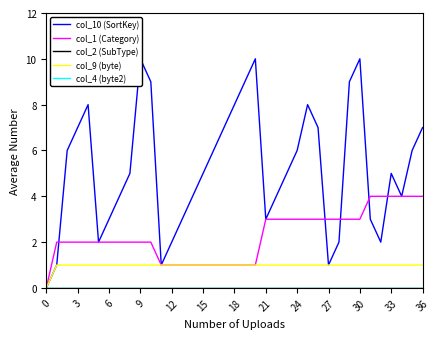

True or false: col_2 (SubType) has more than 0 interior local peaks.

False